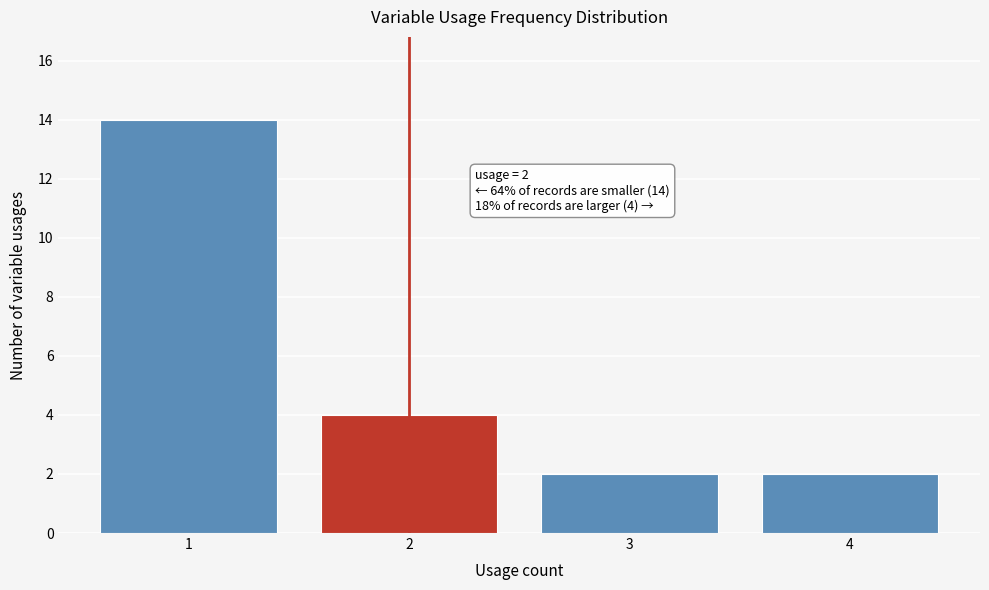

Over which range of the x-axis is the bar tallest?

0.5 to 1.5